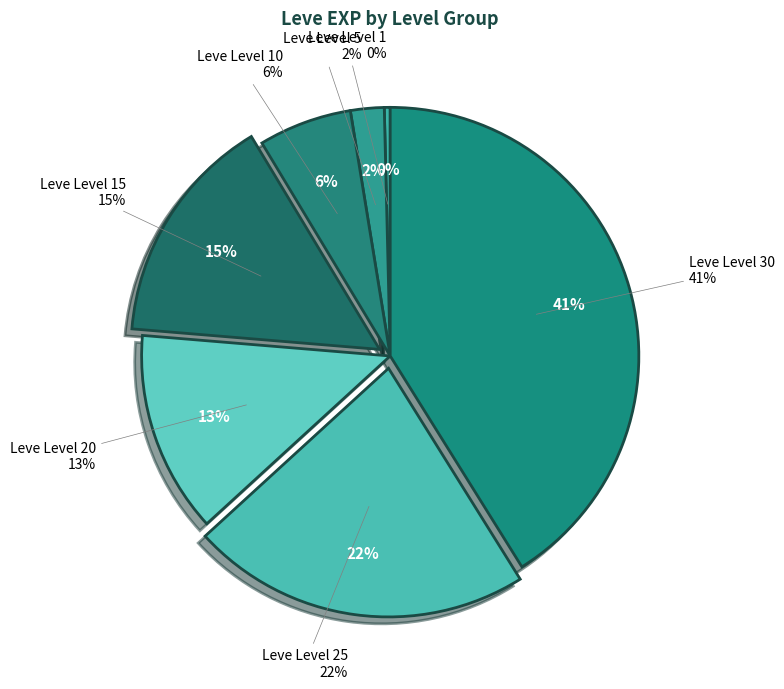

What percentage is the Leve Level 25 slice, to the nearest percent?

22%